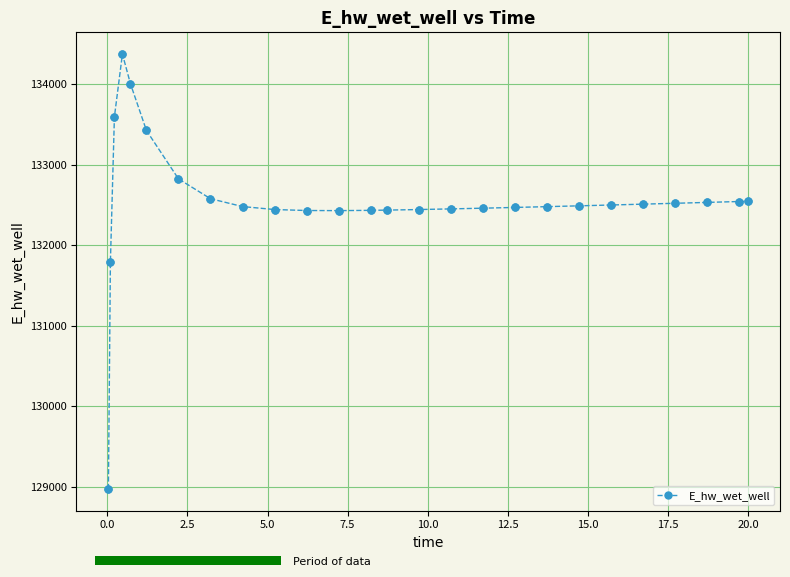

What is the sum of all values?

3446178.1